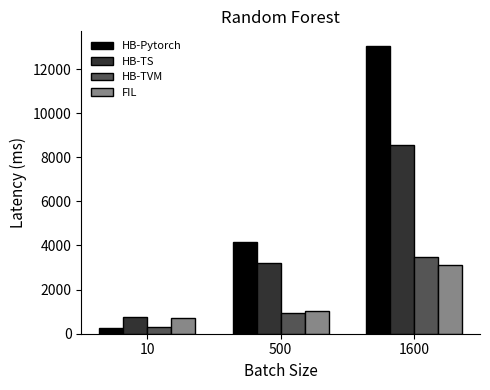

Which series has the largest total across all categories?

HB-Pytorch